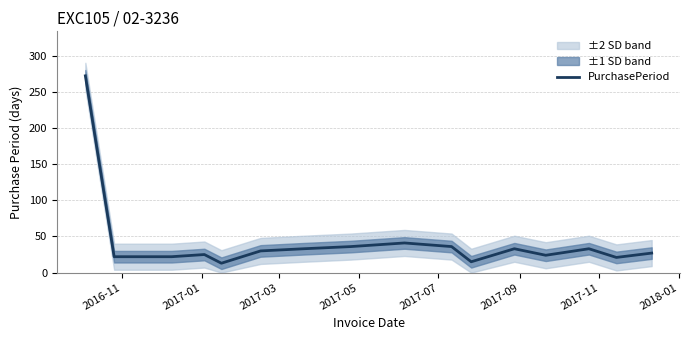

What is the minimum value for PurchasePeriod?

13